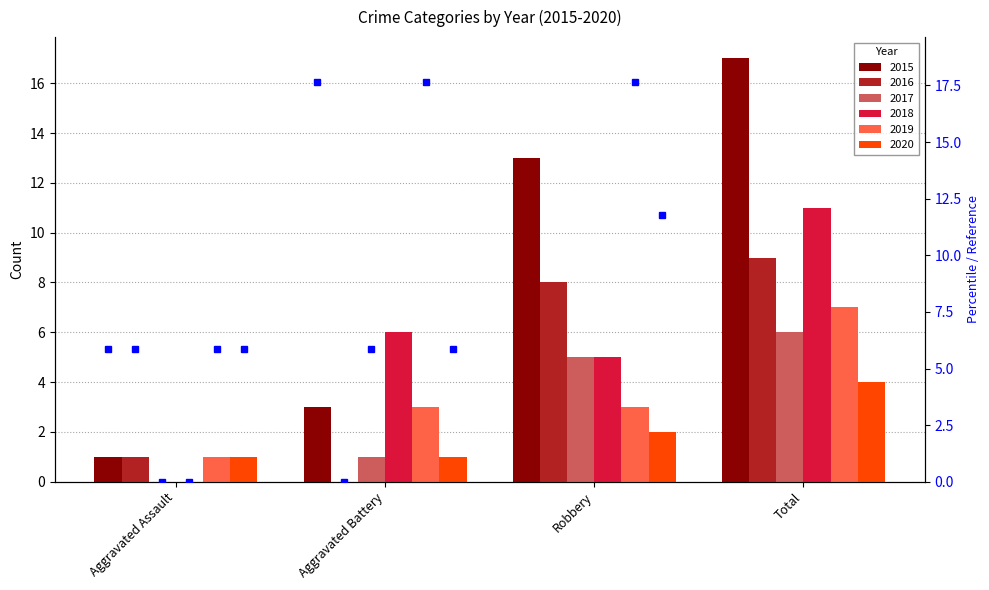

What is the value of the 2019 bar at the 4th from the left?

7